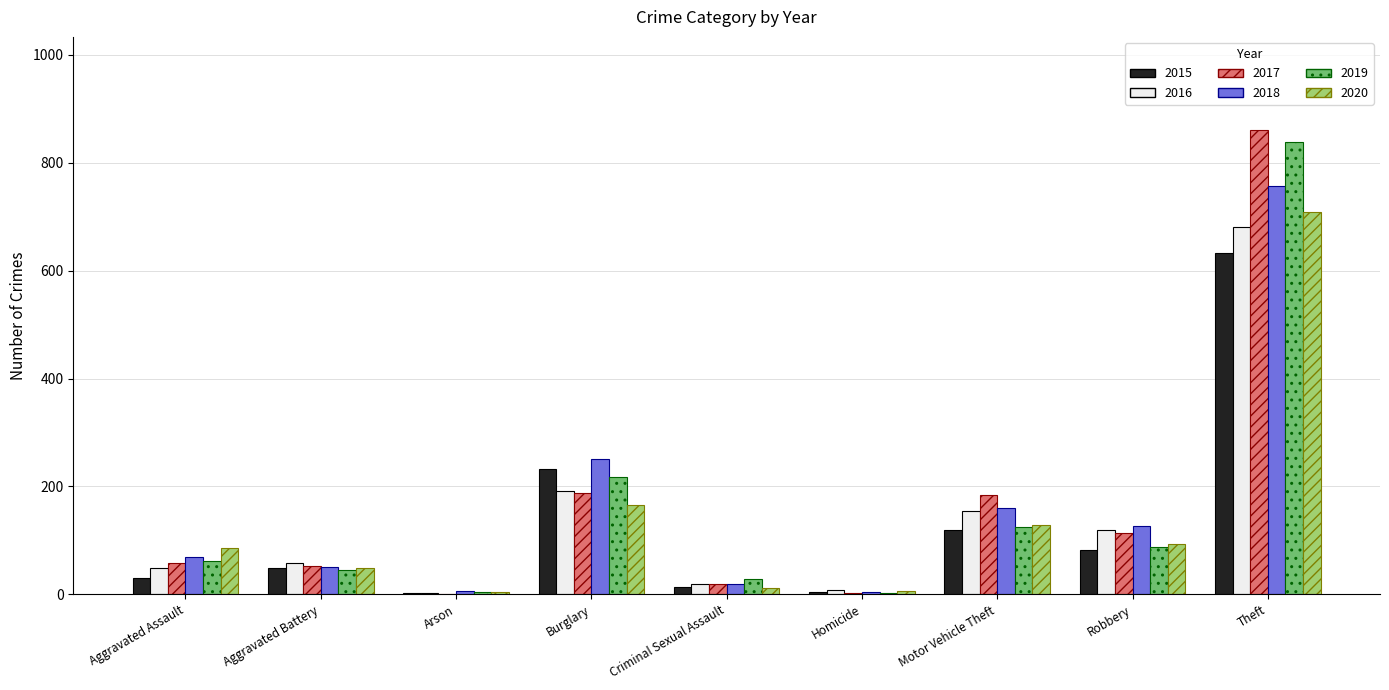

Is the value of 2020 at Burglary greater than the value of 2019 at Arson?

Yes